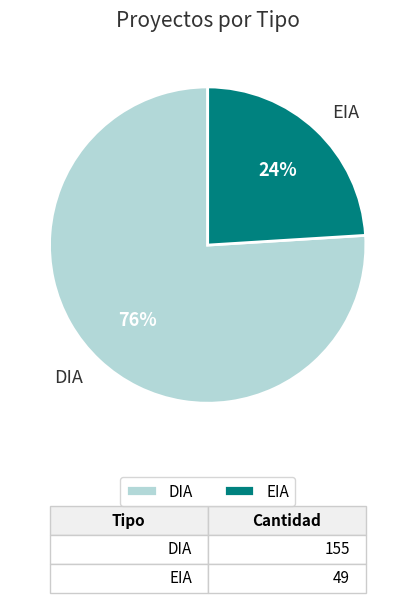

The EIA slice represents 15% of the pie. True or false?

False